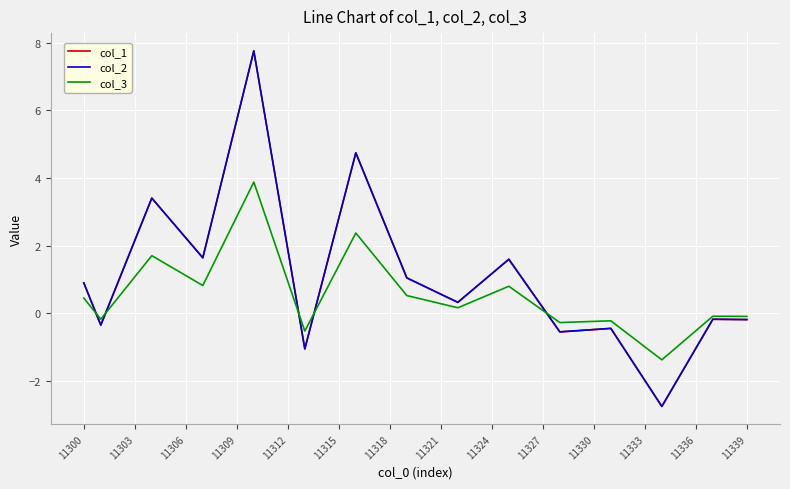

Does the chart have visible grid lines?

Yes